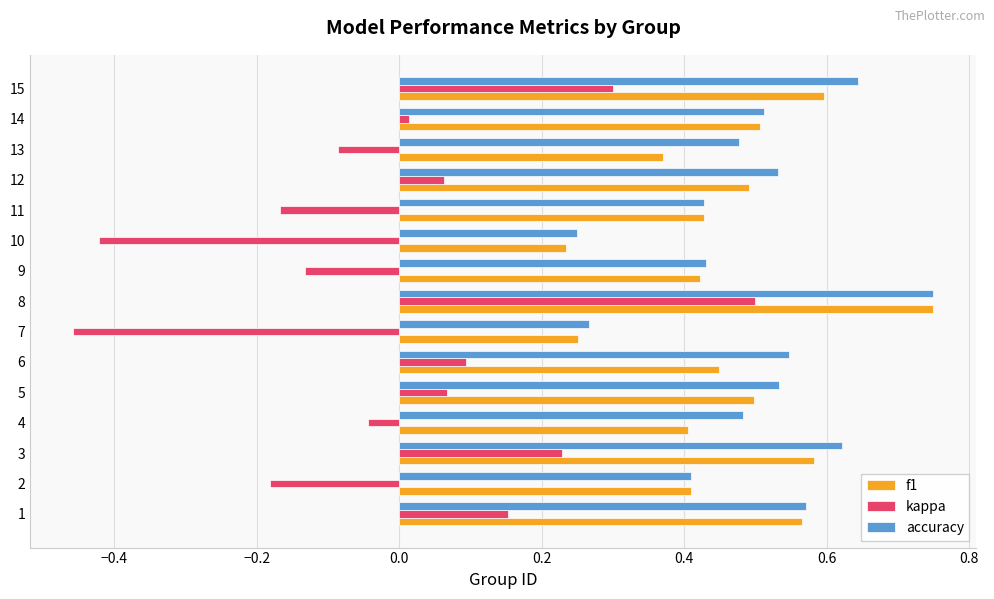

Is it true that f1 equals 0.6 at 1?

True